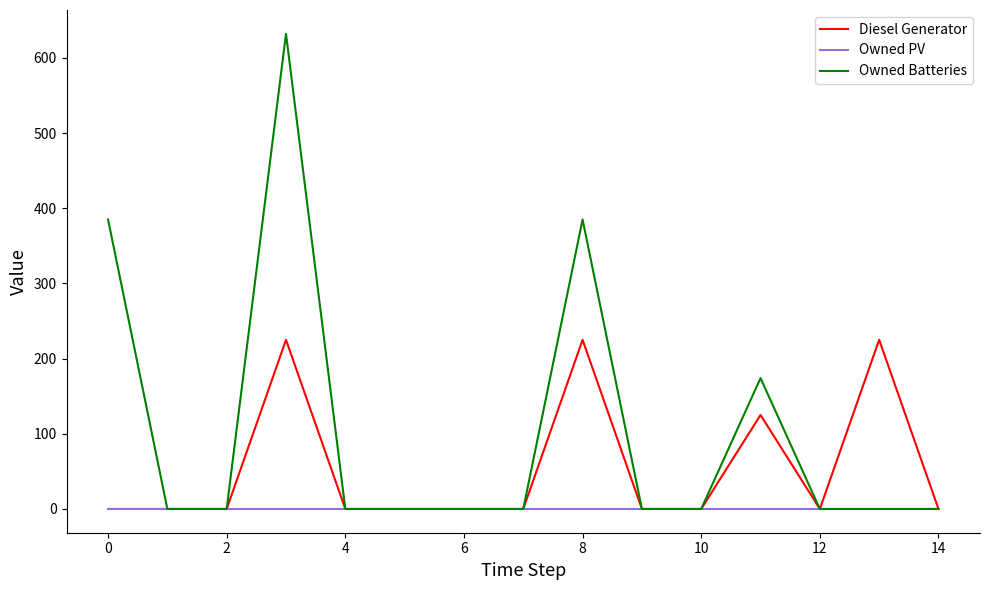

Rank the series by their average value, from highest to lowest.

Owned Batteries, Diesel Generator, Owned PV